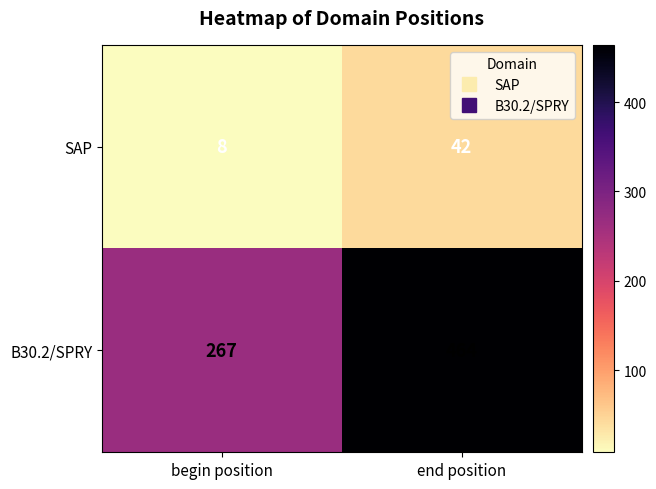

Is it true that B30.2/SPRY equals 352 at begin position?

False